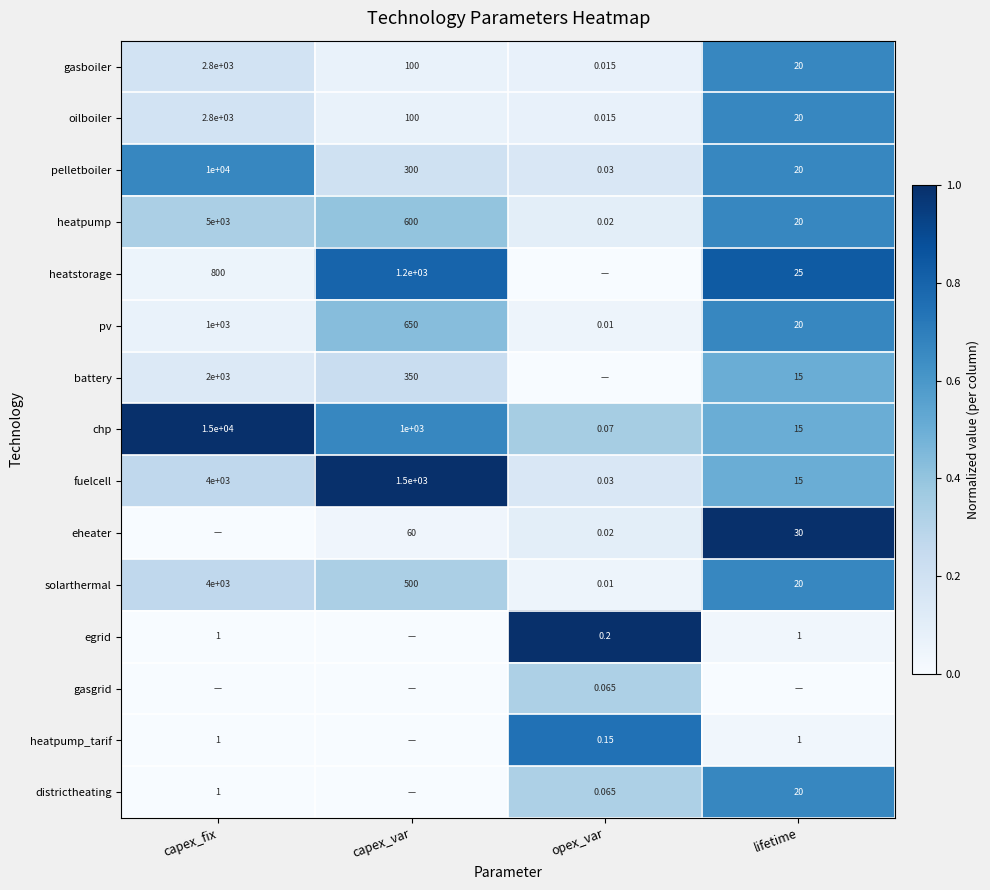

At which label does gasboiler first exceed 100?

capex_fix